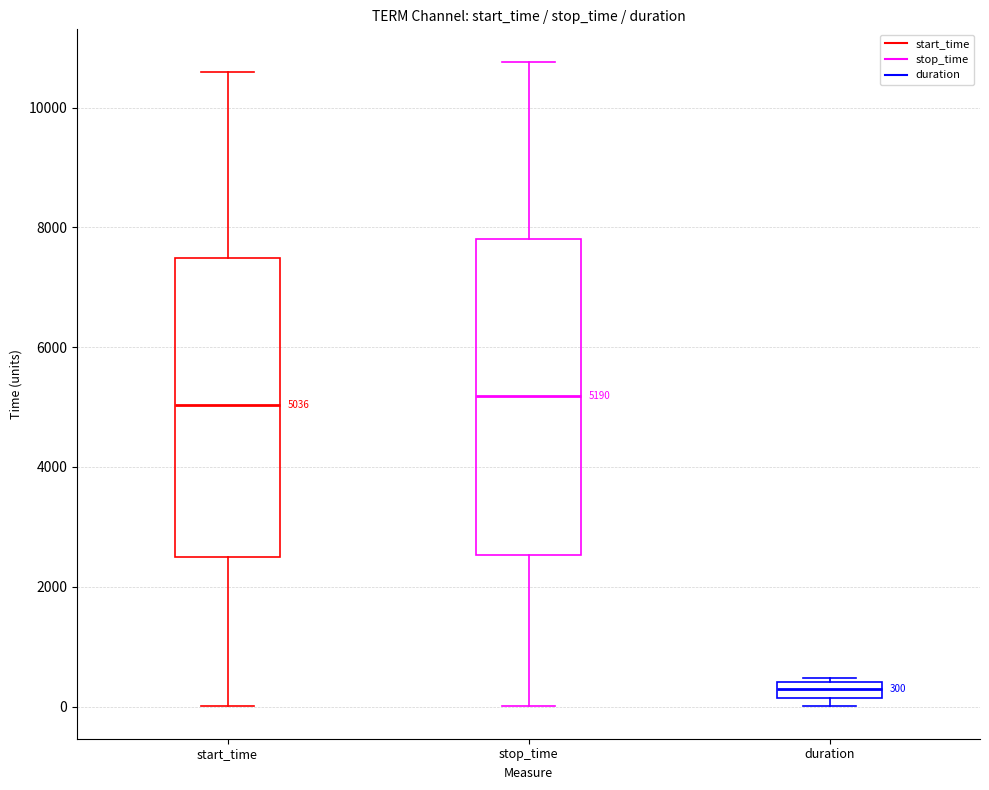

Which box's median line is the lowest?

duration